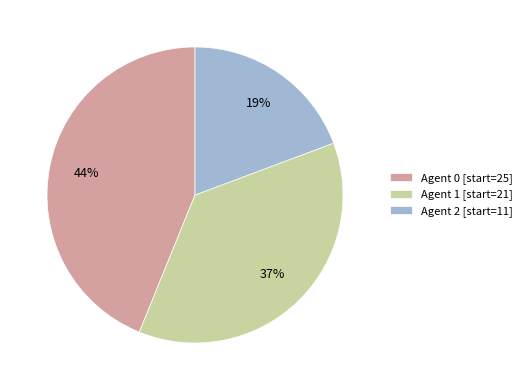

Approximately how many times larger is the value at Agent 1 [start=21] compared to Agent 0 [start=25]?

0.8